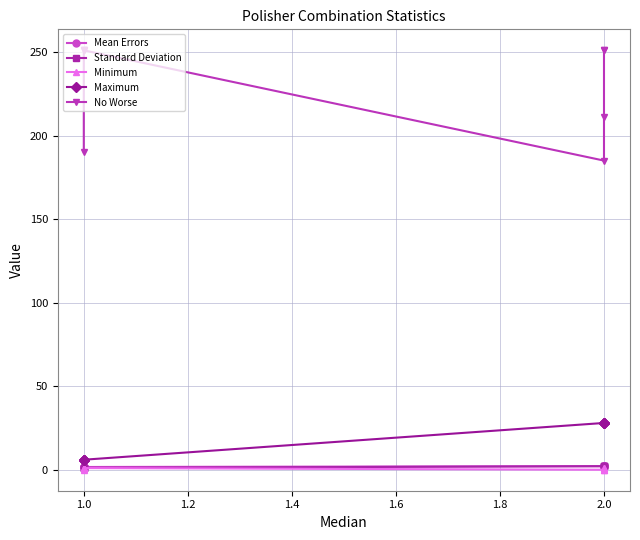

Reading right to left, list all the values displayed in this chart.

Mean Errors: 2.1	2.1	2.1	2.1	1.6	1.6	1.6	1.6
Standard Deviation: 2.2	2.2	2.1	2.1	1.1	1.1	1.1	1.1
Minimum: 1.0	1.0	0.0	0.0	1.0	1.0	1.0	0.0
Maximum: 28.0	28.0	28.0	28.0	6.0	6.0	6.0	6.0
No Worse: 251.0	251.0	211.0	185.0	251.0	251.0	251.0	190.0